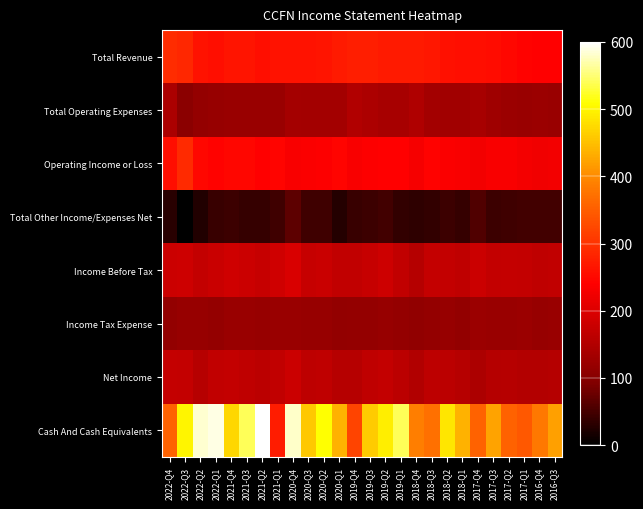

Reading left to right, extract all data points from this chart.

Total Revenue: 2022-Q4=291.1	2022-Q3=286.1	2022-Q2=260.8	2022-Q1=255.7	2021-Q4=263.3	2021-Q3=263.3	2021-Q2=255.7	2021-Q1=260.8	2020-Q4=260.8	2020-Q3=260.8	2020-Q2=263.3	2020-Q1=270.9	2019-Q4=275.9	2019-Q3=275.9	2019-Q2=270.9	2019-Q1=270.9	2018-Q4=270.9	2018-Q3=268.4	2018-Q2=258.2	2018-Q1=255.7	2017-Q4=255.7	2017-Q3=253.2	2017-Q2=250.6	2017-Q1=243.0	2016-Q4=240.5	2016-Q3=240.5
Total Operating Expenses: 2022-Q4=141.8	2022-Q3=103.8	2022-Q2=116.5	2022-Q1=119.0	2021-Q4=121.5	2021-Q3=121.5	2021-Q2=121.5	2021-Q1=121.5	2020-Q4=134.2	2020-Q3=131.6	2020-Q2=131.6	2020-Q1=131.6	2019-Q4=149.4	2019-Q3=144.3	2019-Q2=136.7	2019-Q1=136.7	2018-Q4=146.8	2018-Q3=131.6	2018-Q2=129.1	2018-Q1=129.1	2017-Q4=136.7	2017-Q3=126.6	2017-Q2=124.1	2017-Q1=121.5	2016-Q4=124.1	2016-Q3=121.5
Operating Income or Loss: 2022-Q4=255.7	2022-Q3=288.6	2022-Q2=250.6	2022-Q1=243.0	2021-Q4=248.1	2021-Q3=248.1	2021-Q2=240.5	2021-Q1=245.6	2020-Q4=232.9	2020-Q3=235.4	2020-Q2=238.0	2020-Q1=245.6	2019-Q4=232.9	2019-Q3=238.0	2019-Q2=240.5	2019-Q1=240.5	2018-Q4=230.4	2018-Q3=243.0	2018-Q2=235.4	2018-Q1=232.9	2017-Q4=225.3	2017-Q3=232.9	2017-Q2=232.9	2017-Q1=227.8	2016-Q4=222.8	2016-Q3=225.3
Total Other Income/Expenses Net: 2022-Q4=30.4	2022-Q3=0.0	2022-Q2=25.3	2022-Q1=40.5	2021-Q4=43.0	2021-Q3=38.0	2021-Q2=38.0	2021-Q1=45.6	2020-Q4=65.8	2020-Q3=45.6	2020-Q2=45.6	2020-Q1=27.8	2019-Q4=40.5	2019-Q3=43.0	2019-Q2=48.1	2019-Q1=35.4	2018-Q4=32.9	2018-Q3=35.4	2018-Q2=43.0	2018-Q1=38.0	2017-Q4=58.2	2017-Q3=43.0	2017-Q2=45.6	2017-Q1=48.1	2016-Q4=48.1	2016-Q3=48.1
Income Before Tax: 2022-Q4=179.7	2022-Q3=182.3	2022-Q2=169.6	2022-Q1=177.2	2021-Q4=184.8	2021-Q3=179.7	2021-Q2=174.7	2021-Q1=184.8	2020-Q4=194.9	2020-Q3=174.7	2020-Q2=177.2	2020-Q1=167.1	2019-Q4=167.1	2019-Q3=174.7	2019-Q2=182.3	2019-Q1=167.1	2018-Q4=154.4	2018-Q3=172.2	2018-Q2=169.6	2018-Q1=164.6	2017-Q4=179.7	2017-Q3=169.6	2017-Q2=172.2	2017-Q1=169.6	2016-Q4=164.6	2016-Q3=167.1
Income Tax Expense: 2022-Q4=113.9	2022-Q3=119.0	2022-Q2=119.0	2022-Q1=116.5	2021-Q4=121.5	2021-Q3=121.5	2021-Q2=119.0	2021-Q1=121.5	2020-Q4=121.5	2020-Q3=119.0	2020-Q2=119.0	2020-Q1=113.9	2019-Q4=116.5	2019-Q3=116.5	2019-Q2=119.0	2019-Q1=116.5	2018-Q4=111.4	2018-Q3=116.5	2018-Q2=119.0	2018-Q1=113.9	2017-Q4=124.1	2017-Q3=121.5	2017-Q2=121.5	2017-Q1=124.1	2016-Q4=119.0	2016-Q3=121.5
Net Income: 2022-Q4=172.2	2022-Q3=169.6	2022-Q2=157.0	2022-Q1=167.1	2021-Q4=169.6	2021-Q3=164.6	2021-Q2=159.5	2021-Q1=167.1	2020-Q4=179.7	2020-Q3=162.0	2020-Q2=164.6	2020-Q1=157.0	2019-Q4=157.0	2019-Q3=164.6	2019-Q2=169.6	2019-Q1=159.5	2018-Q4=149.4	2018-Q3=162.0	2018-Q2=159.5	2018-Q1=157.0	2017-Q4=144.3	2017-Q3=154.4	2017-Q2=157.0	2017-Q1=151.9	2016-Q4=151.9	2016-Q3=154.4
Cash And Cash Equivalents: 2022-Q4=354.4	2022-Q3=501.3	2022-Q2=582.3	2022-Q1=589.9	2021-Q4=473.4	2021-Q3=539.2	2021-Q2=600.0	2021-Q1=273.4	2020-Q4=579.7	2020-Q3=458.2	2020-Q2=508.9	2020-Q1=438.0	2019-Q4=319.0	2019-Q3=460.8	2019-Q2=493.7	2019-Q1=539.2	2018-Q4=387.3	2018-Q3=372.2	2018-Q2=486.1	2018-Q1=438.0	2017-Q4=354.4	2017-Q3=422.8	2017-Q2=354.4	2017-Q1=344.3	2016-Q4=379.7	2016-Q3=420.3